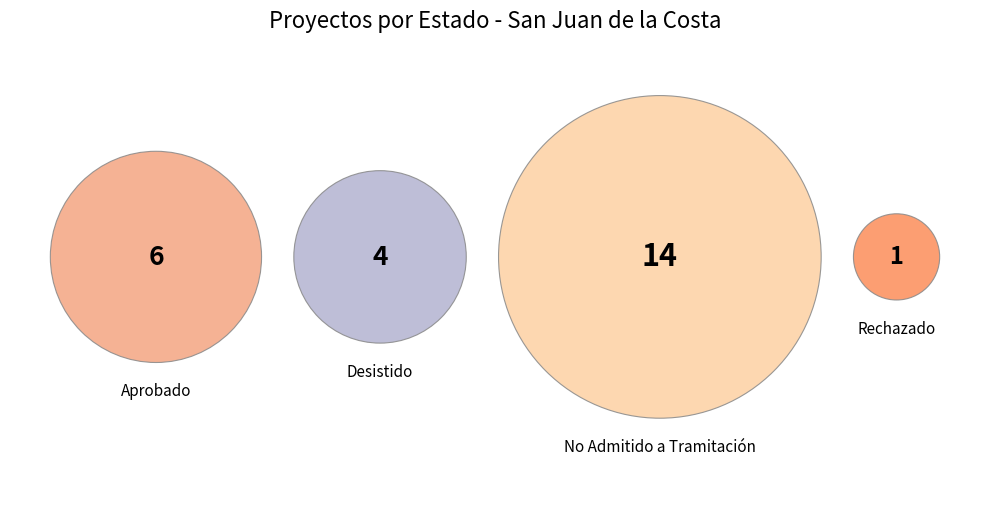

True or false: Aprobado accounts for 24% of the total.

True